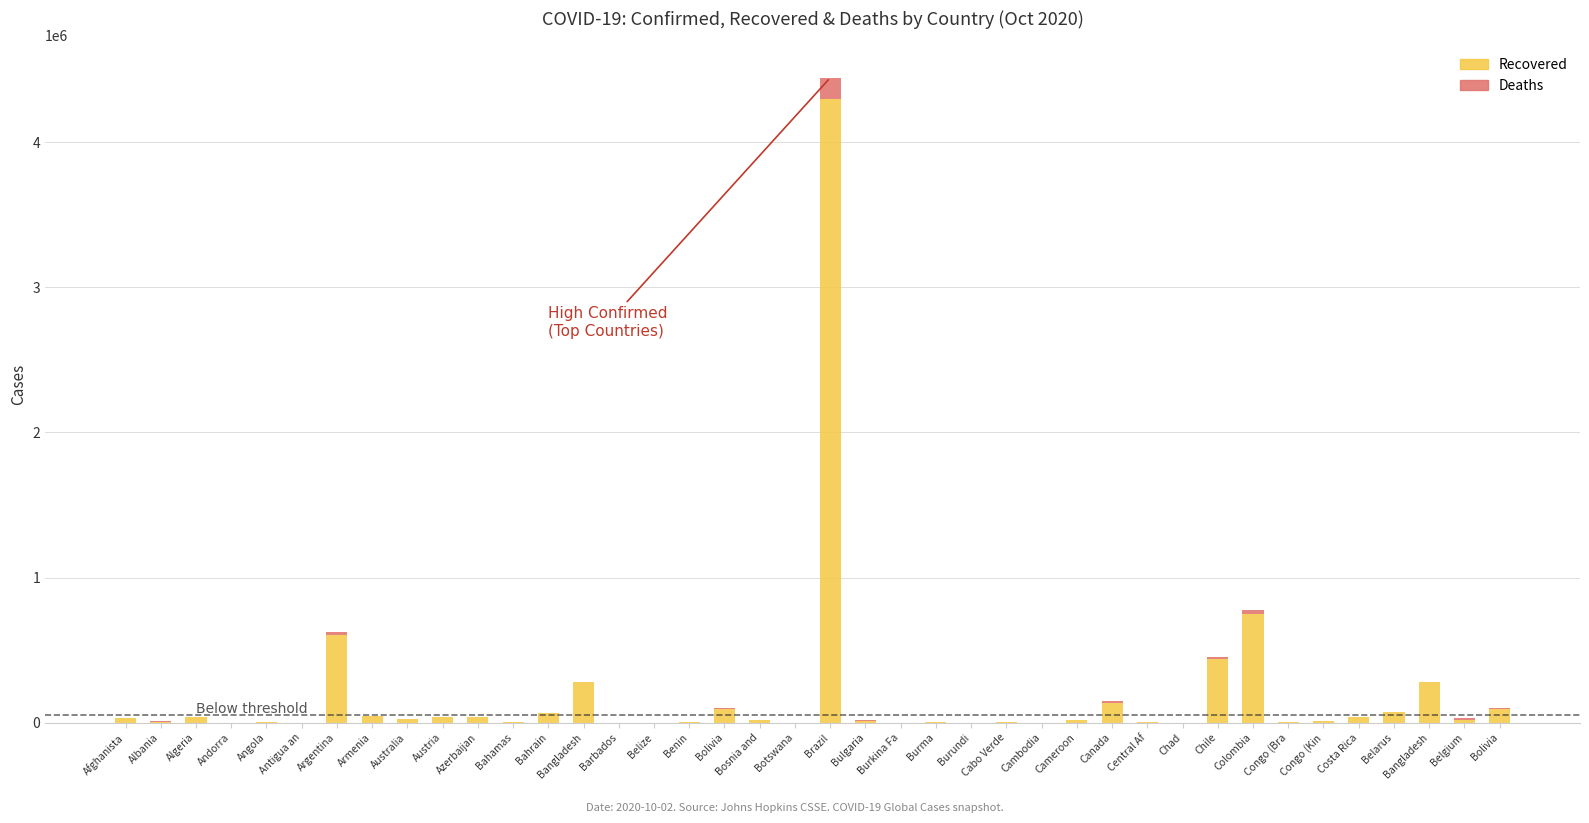

What are all the series names shown in the legend?

Recovered, Deaths